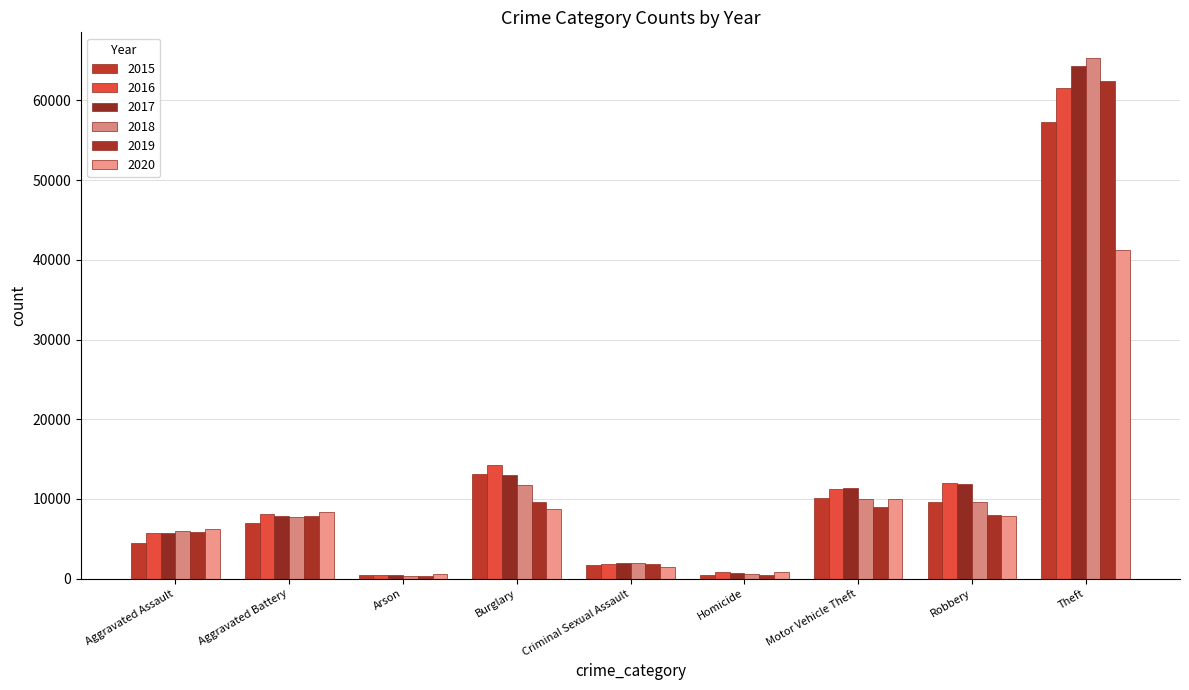

Is it true that 2020 equals 9636 at Aggravated Assault?

False